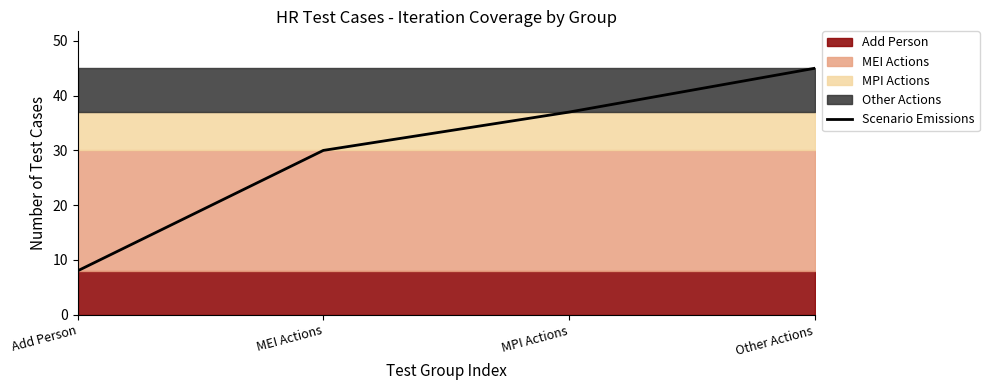

True or false: there are more than 2 points higher than both neighbors.

False